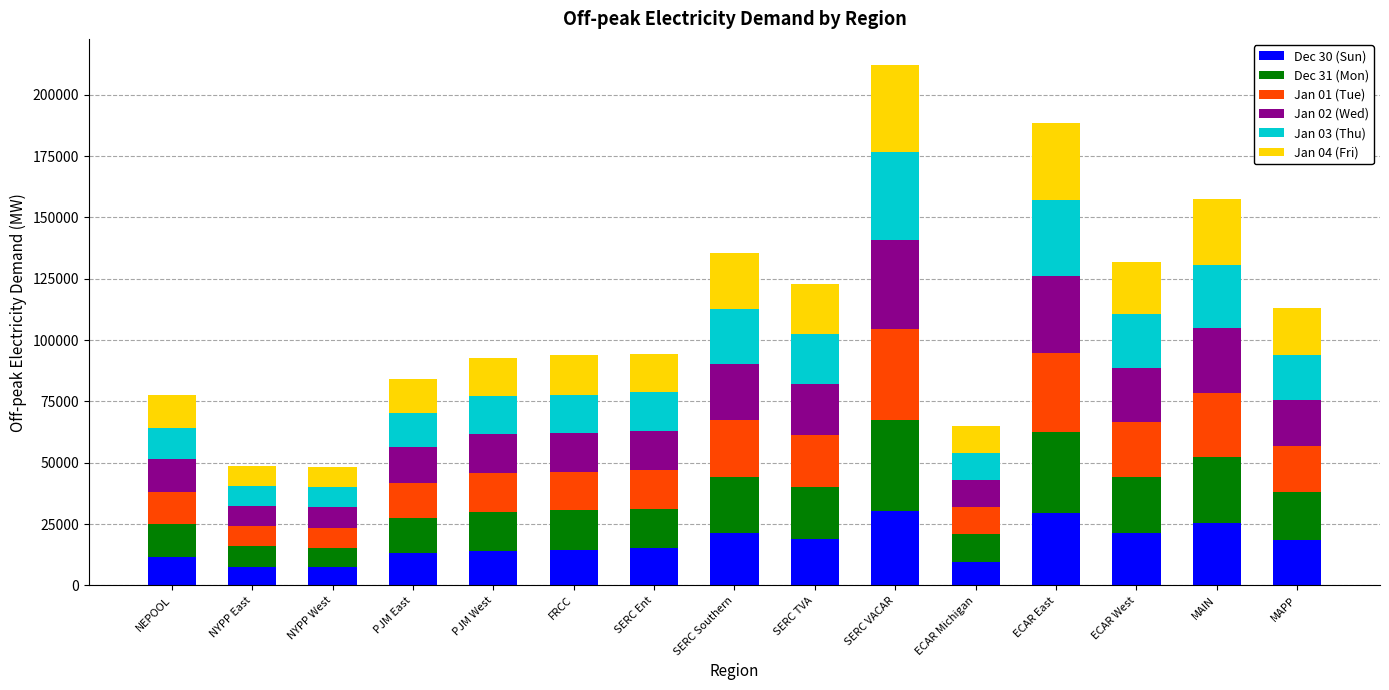

What is the sum of the Dec 30 (Sun) values at PJM East and SERC Ent?

28325.7